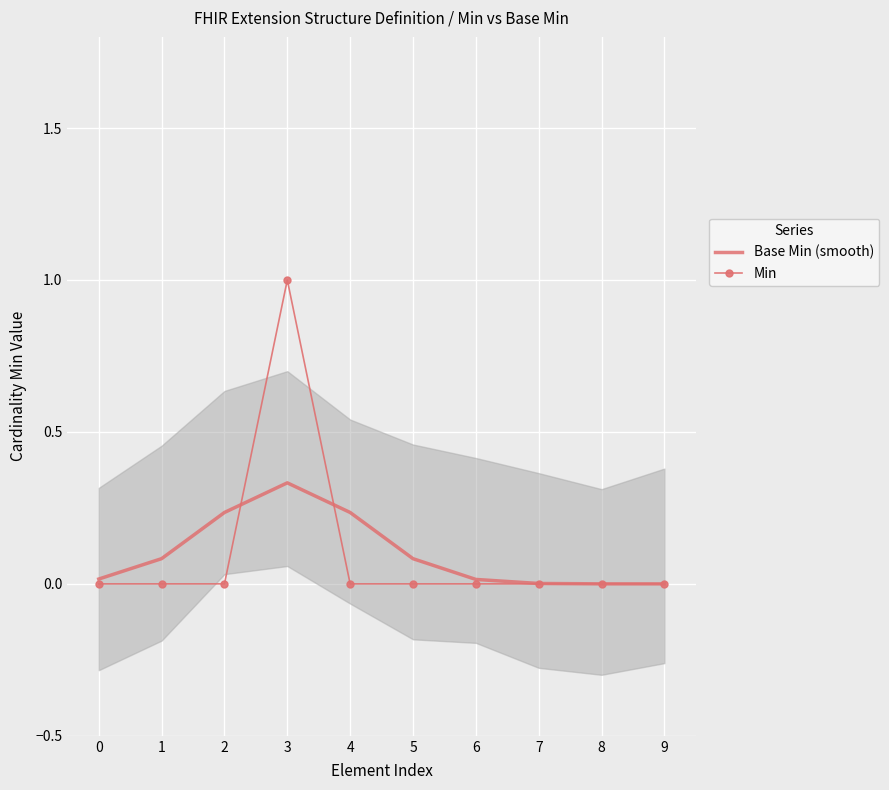

What is the average value of the Base Min (smooth) series?

0.1